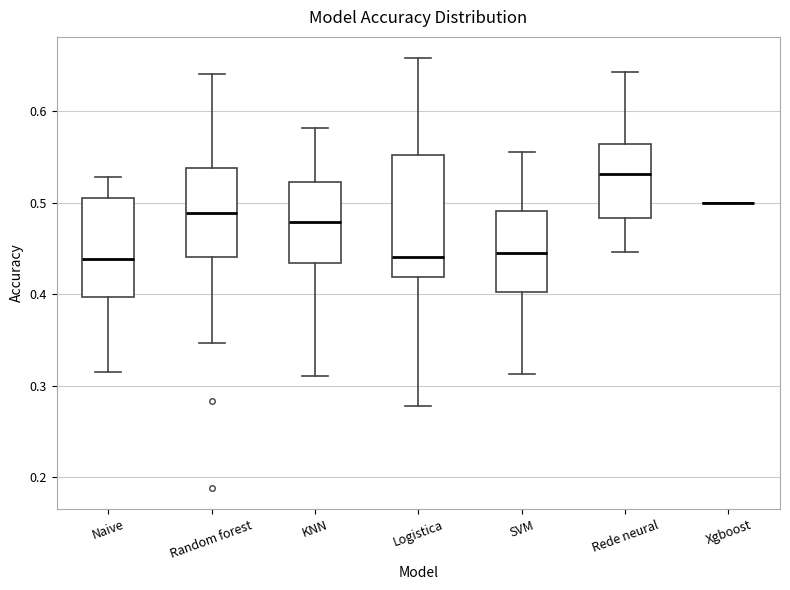

Reading left to right, read every box against the y-axis: the position of its median line, the range the box covers, and the ends of its whiskers. The values are not printed on the chart, so give them approximately, as read against the axis.

Naive: median 0.44, box 0.40 to 0.50, whiskers 0.31 to 0.53
Random forest: median 0.49, box 0.44 to 0.54, whiskers 0.35 to 0.64
KNN: median 0.48, box 0.43 to 0.52, whiskers 0.31 to 0.58
Logistica: median 0.44, box 0.42 to 0.55, whiskers 0.28 to 0.66
SVM: median 0.44, box 0.40 to 0.49, whiskers 0.31 to 0.56
Rede neural: median 0.53, box 0.48 to 0.56, whiskers 0.45 to 0.64
Xgboost: box collapsed to a line at 0.50, whiskers 0.50 to 0.50